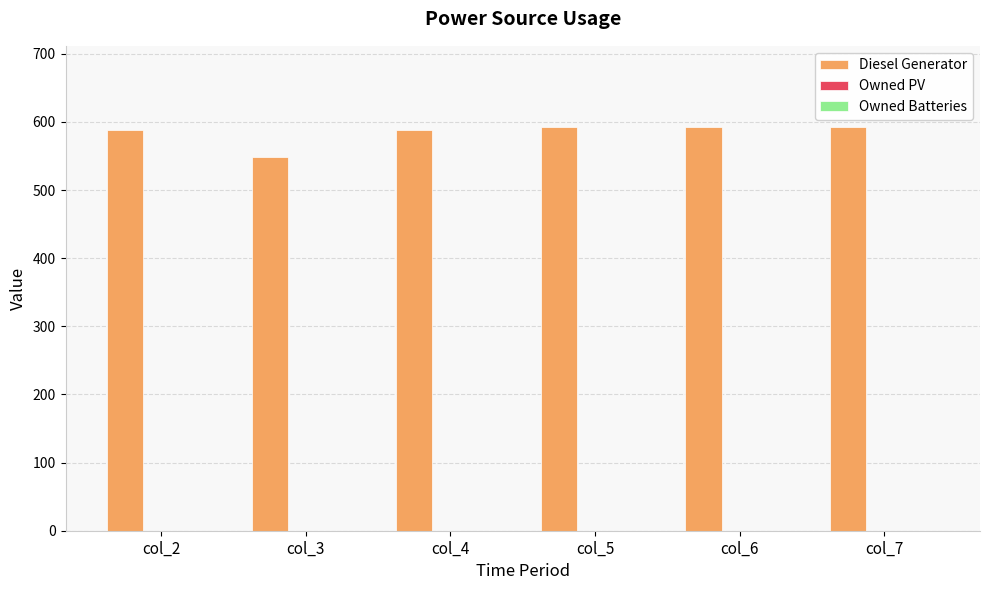

What is the greatest value displayed?

593